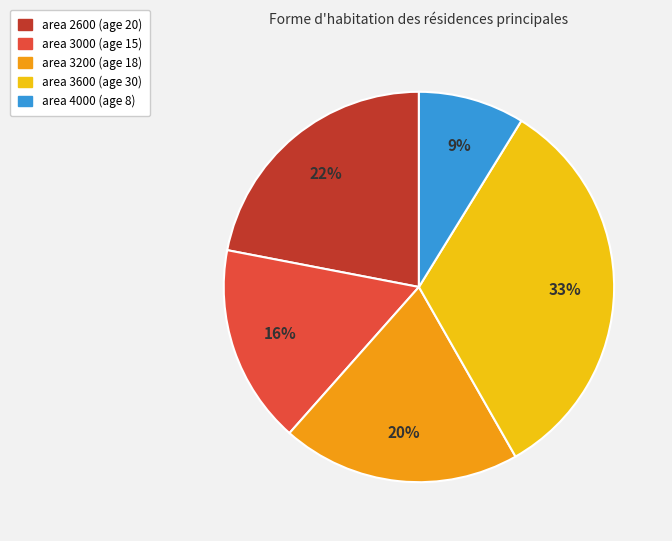

Is the sum of area 3200 (age 18) and area 2600 (age 20) greater than half?

No